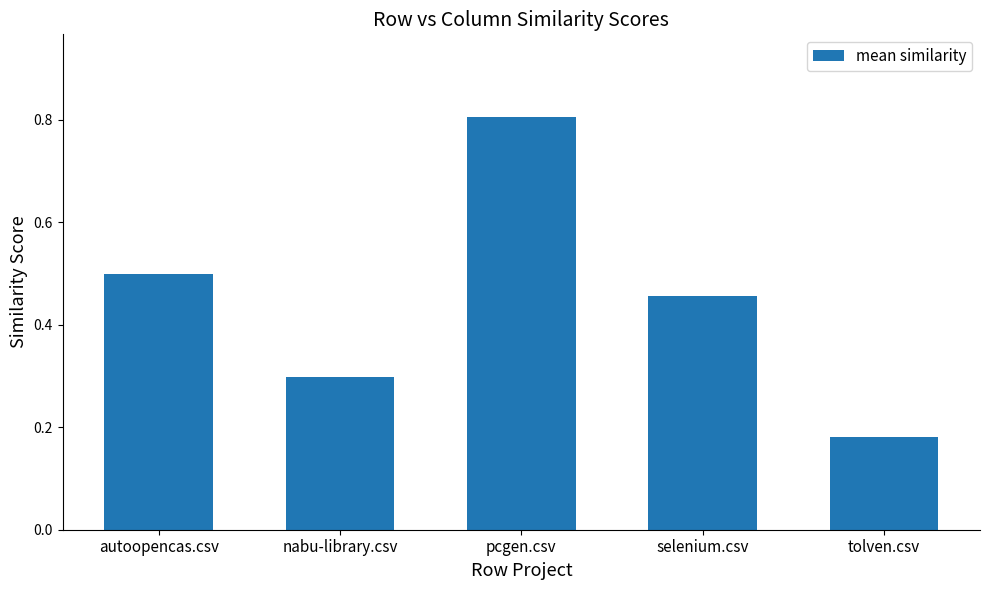

What is the difference between the maximum and minimum values?

0.6